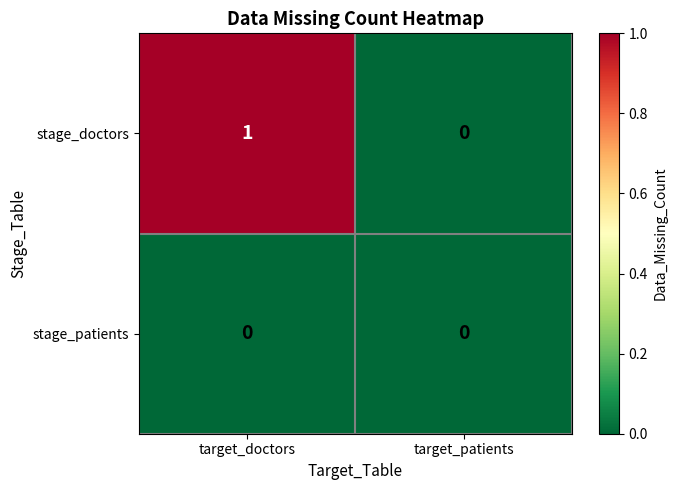

Rank the series by their average value, from lowest to highest.

stage_patients, stage_doctors